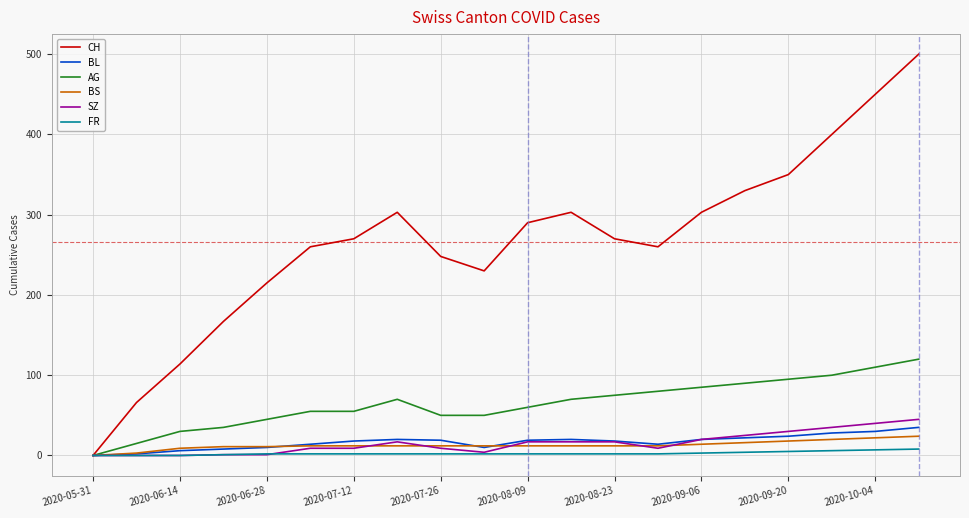

What is the maximum value for BS?

24